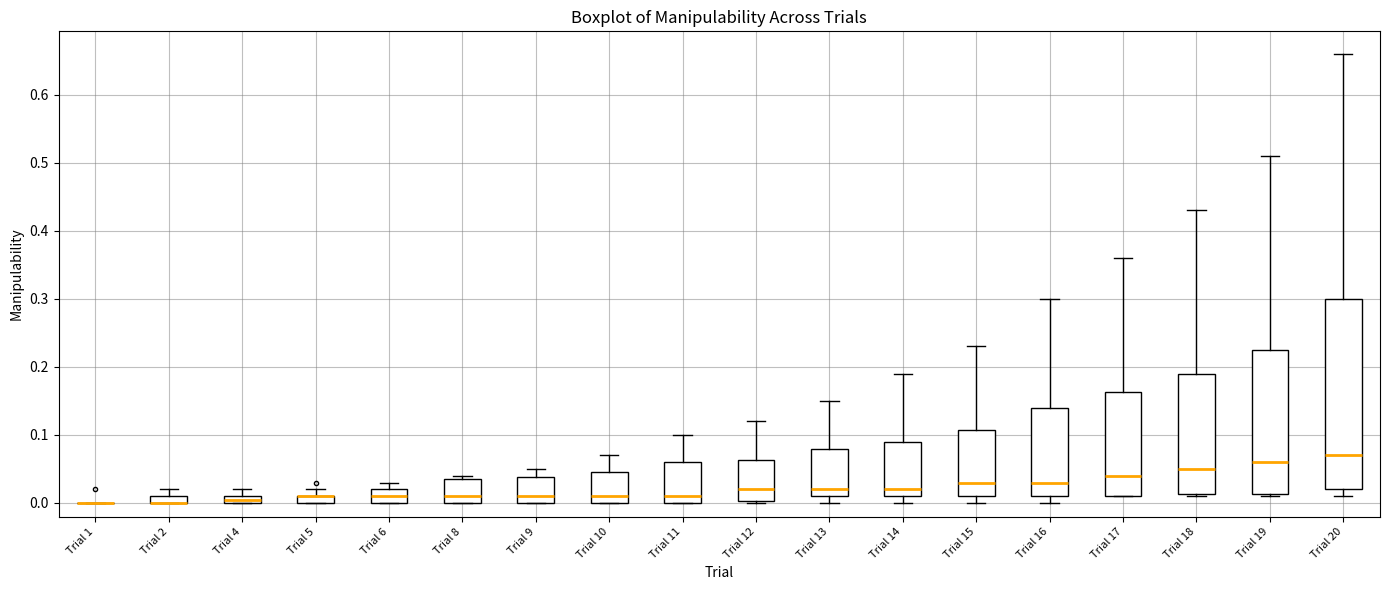

Comparing the boxes themselves (not the whiskers), which one is the tallest?

Trial 20